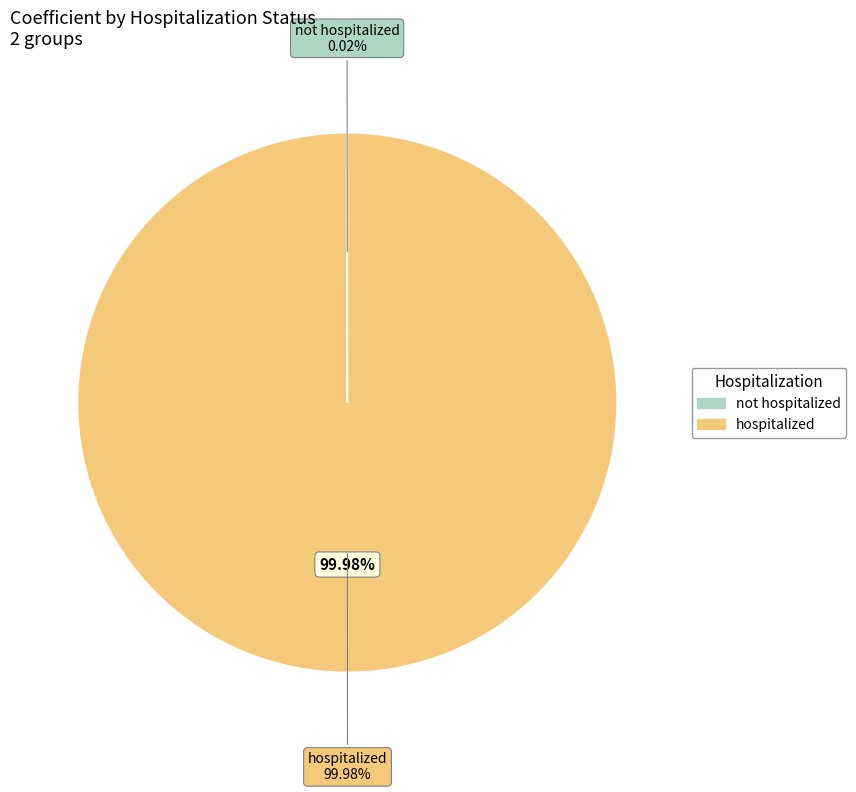

Is the sum of not hospitalized and hospitalized greater than half?

Yes